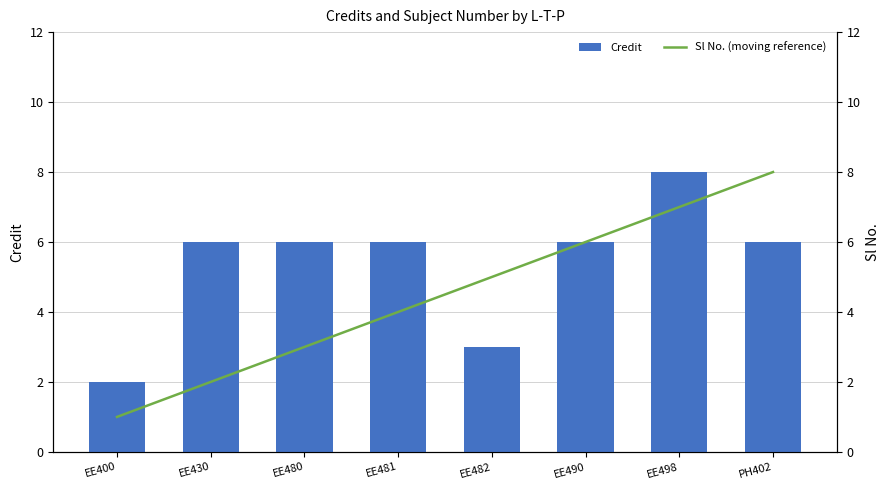

The Credit series shows 2 at EE482. True or false?

False